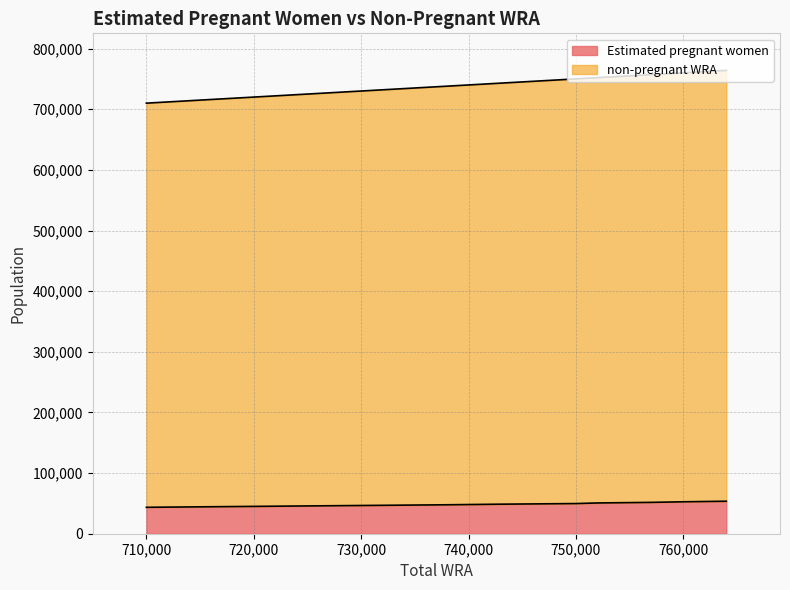

What is the minimum value shown in the chart?

43570.1